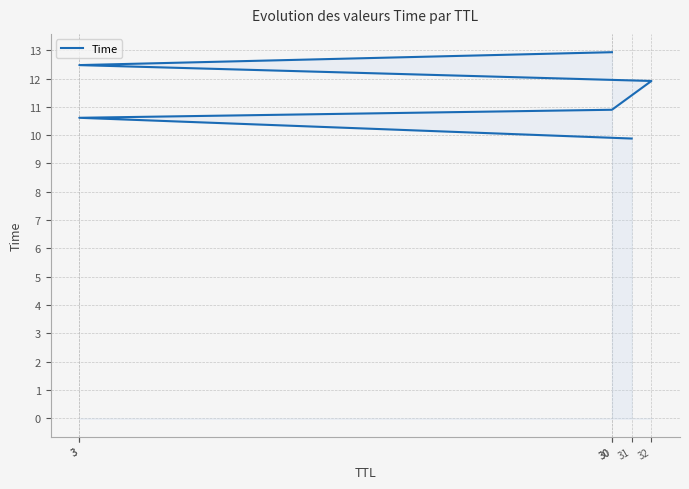

What is the change in value from 31 to 3?

+0.7